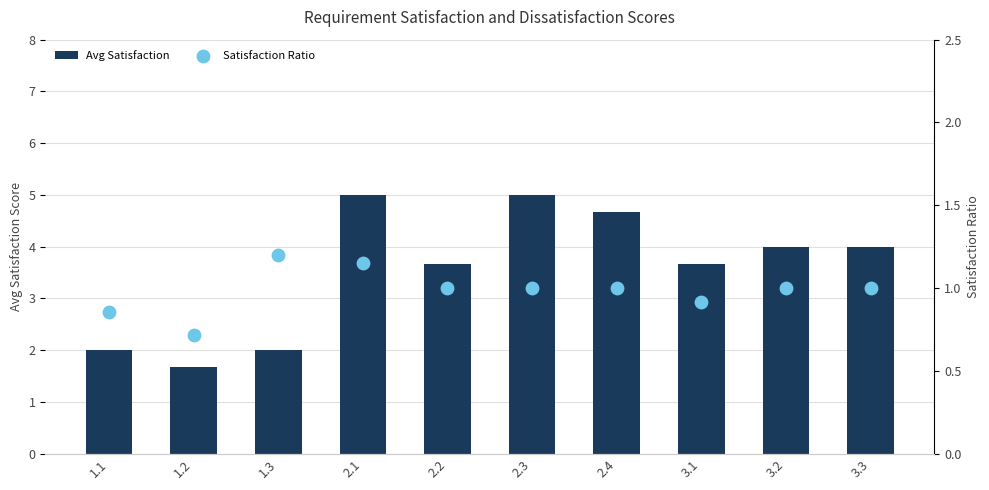

What is the total value across all series at 1.2?

2.4